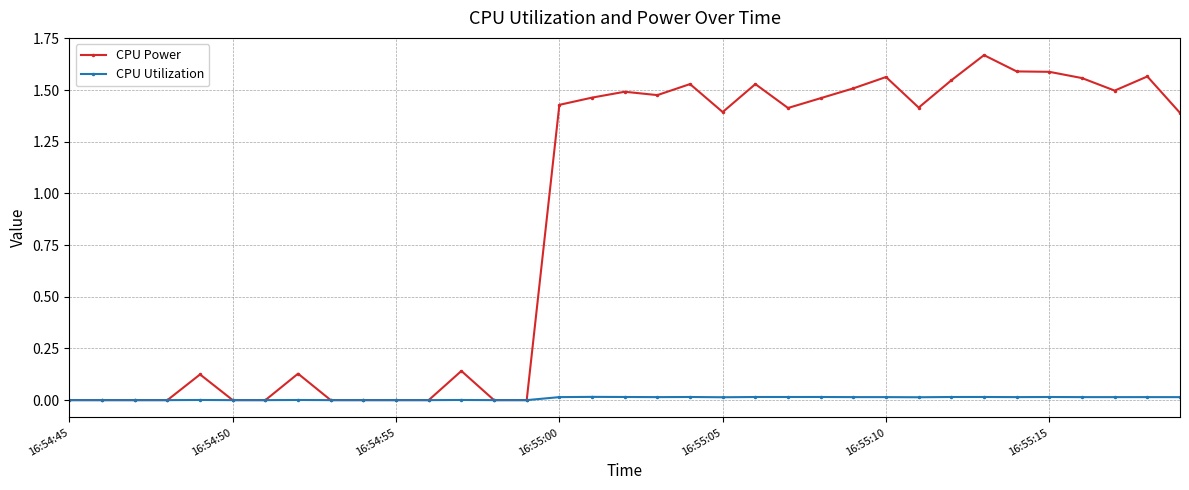

At how many categories does at least one series exceed 1?

20